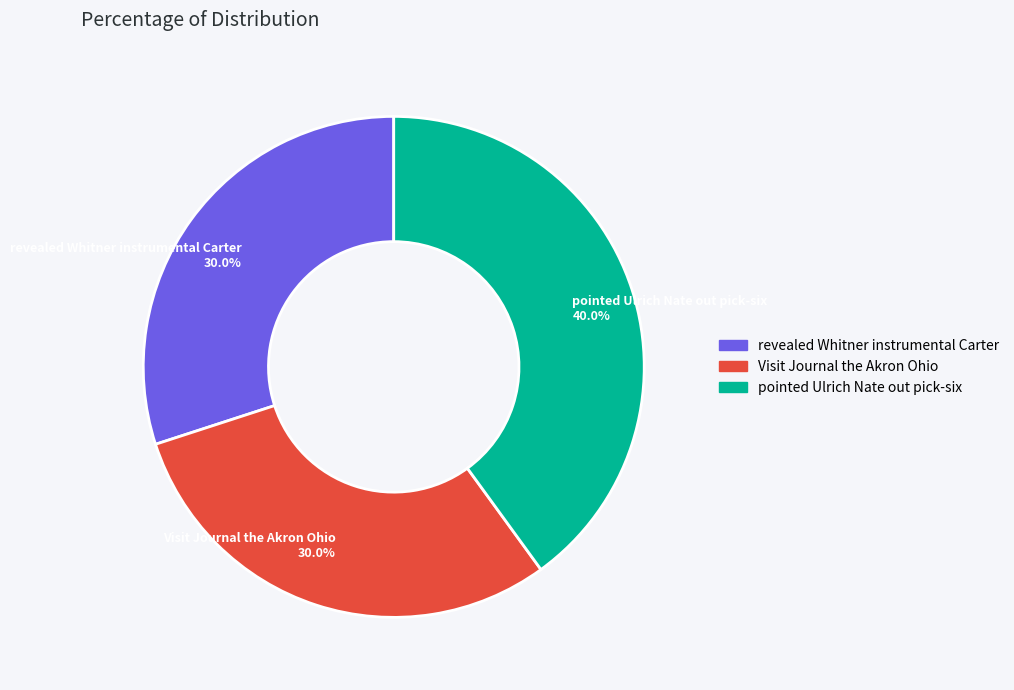

Is the sum of revealed Whitner instrumental Carter and pointed Ulrich Nate out pick-six greater than half?

Yes